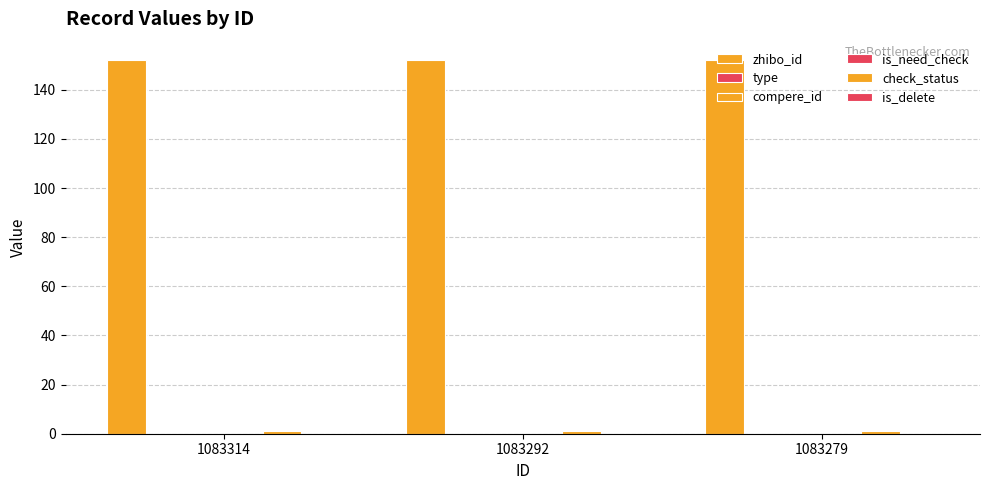

Which category has the highest value in the compere_id series?

1083314